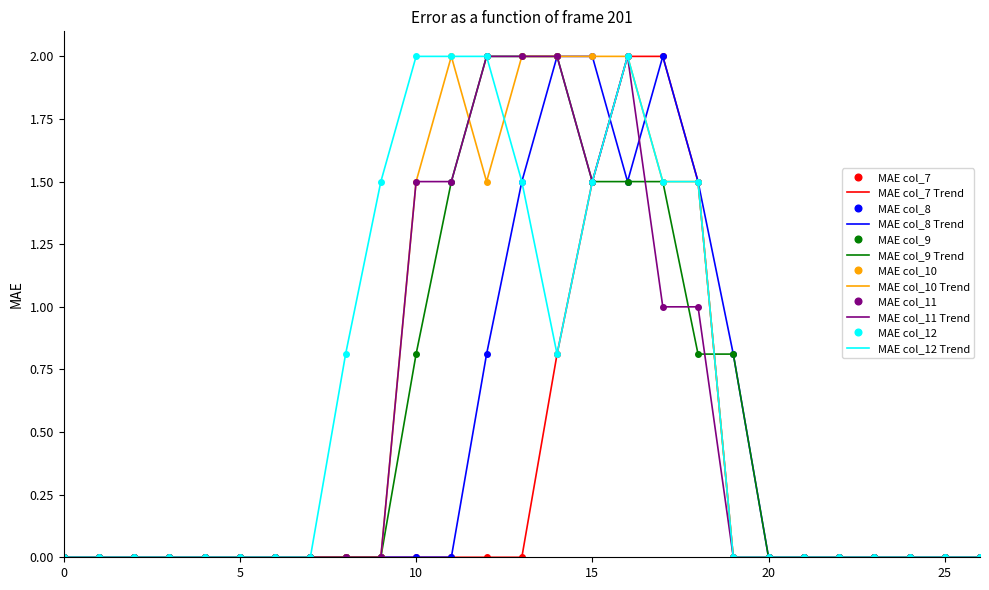

Is this an area chart (filled region under the line)?

No